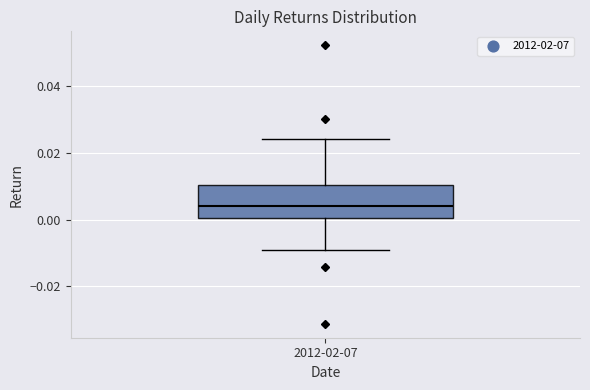

Transcribe this box plot: give where the median line is, the range the box spans, and where the two whiskers end, as read against the y-axis. The values are not printed on the chart, so give them approximately, as read against the axis.

median 0.004, box 0.000 to 0.010, whiskers -0.008 to 0.024